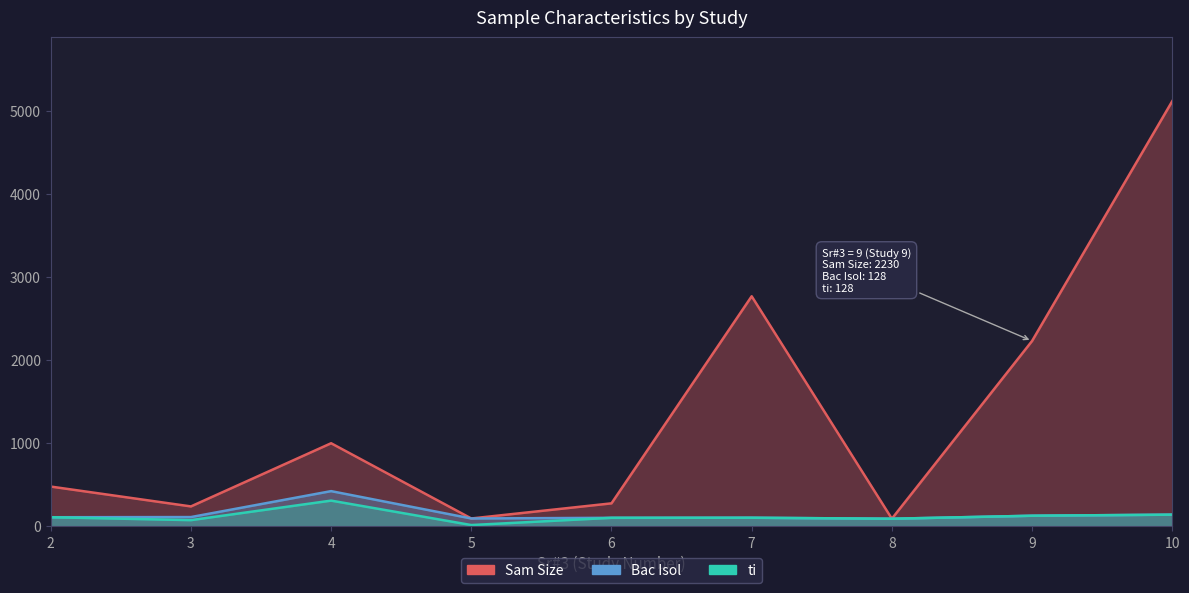

Read the Sam Size value at 8.

92